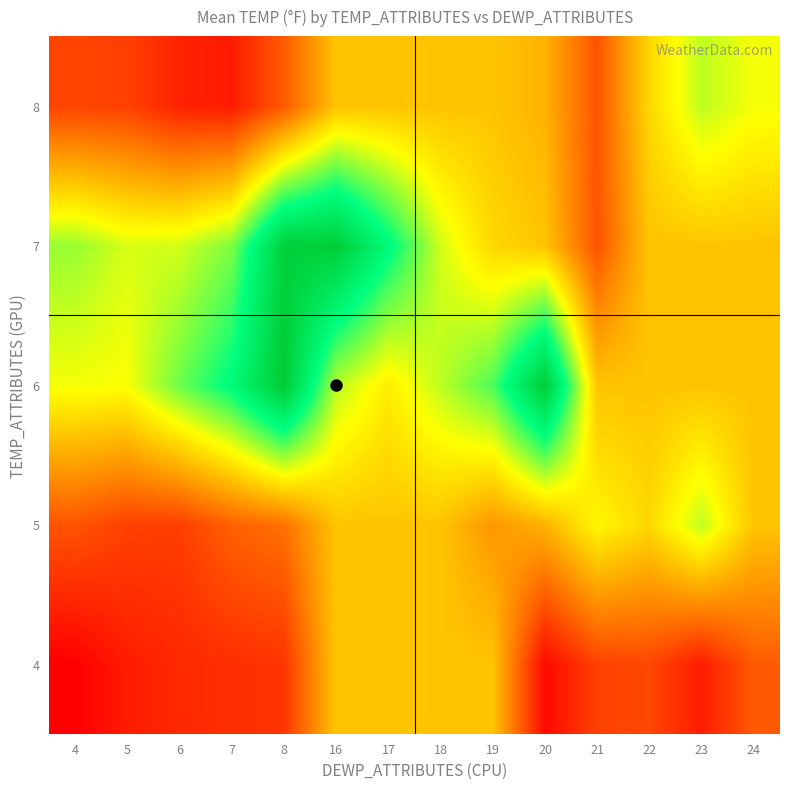

Reading left to right, extract all data points from this chart.

4: 4=63.1	5=64.0	6=64.4	7=64.6	8=64.8	16=69.4	17=69.4	18=69.4	19=69.4	20=63.4	21=65.2	22=65.4	23=64.0	24=66.0
5: 4=65.8	5=65.2	6=65.1	7=66.2	8=66.7	16=69.4	17=69.4	18=69.4	19=67.9	20=68.8	21=71.0	22=70.0	23=72.3	24=69.4
6: 4=71.4	5=71.3	6=73.6	7=75.6	8=79.4	16=72.4	17=70.7	18=72.3	19=74.1	20=79.2	21=69.4	22=69.4	23=69.4	24=69.4
7: 4=72.9	5=71.9	6=72.0	7=73.3	8=78.9	16=79.2	17=75.7	18=72.0	19=70.0	20=69.4	21=65.8	22=69.4	23=69.4	24=69.4
8: 4=65.3	5=65.2	6=64.2	7=64.0	8=66.0	16=69.4	17=69.4	18=69.4	19=69.4	20=68.8	21=65.8	22=70.0	23=72.3	24=71.4